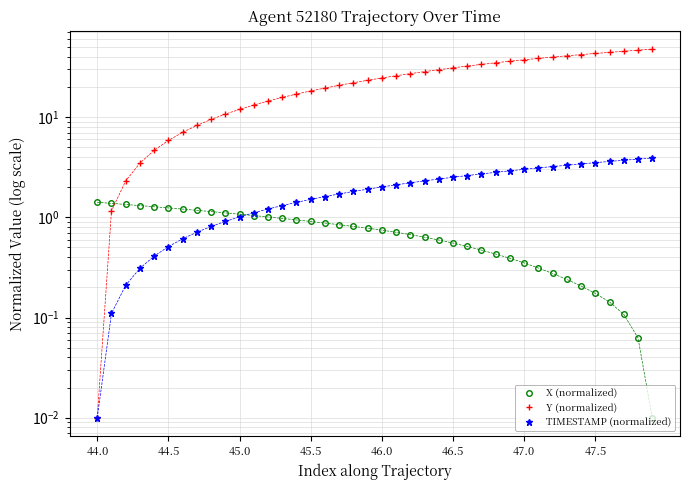

True or false: TIMESTAMP (normalized) and X (normalized) cross at least once.

True